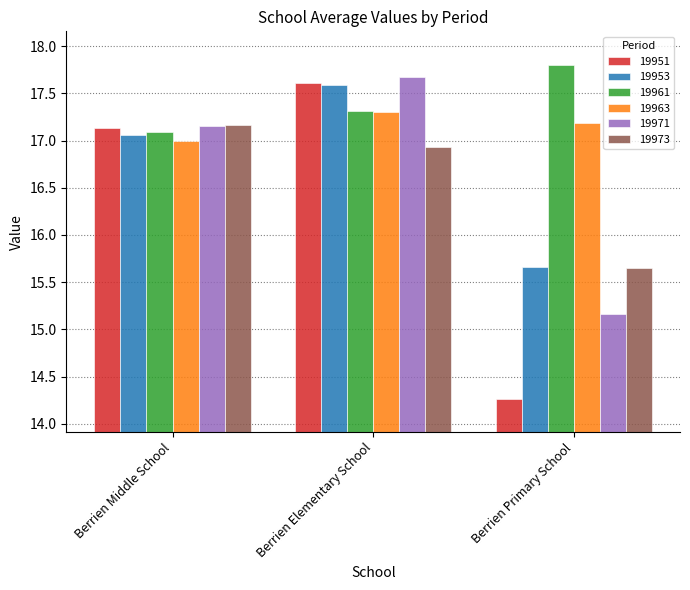

List the labels in order of 19953 value, largest first.

Berrien Elementary School, Berrien Middle School, Berrien Primary School